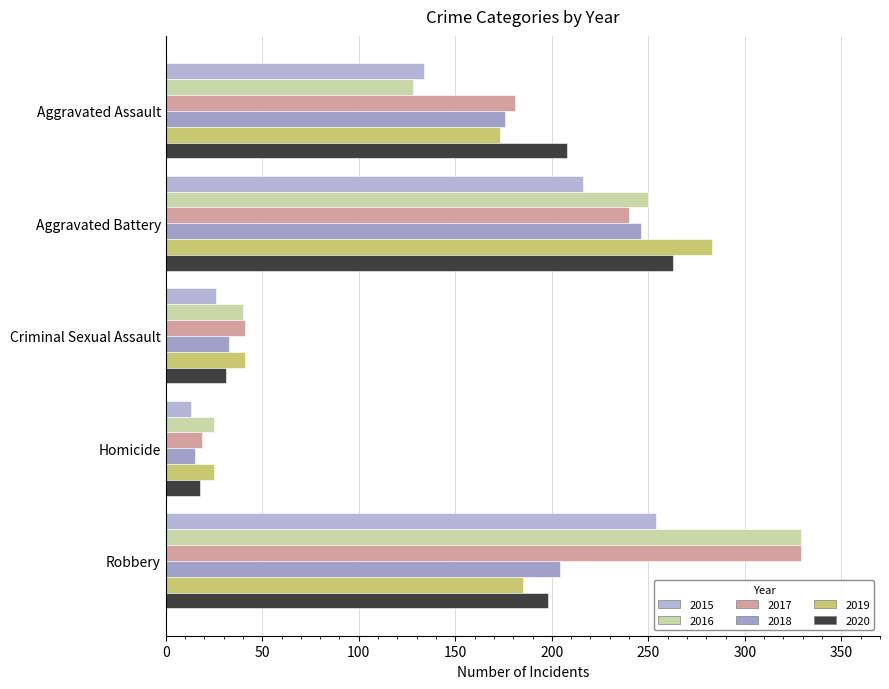

True or false: 2020 has a value of 351 at Aggravated Assault.

False